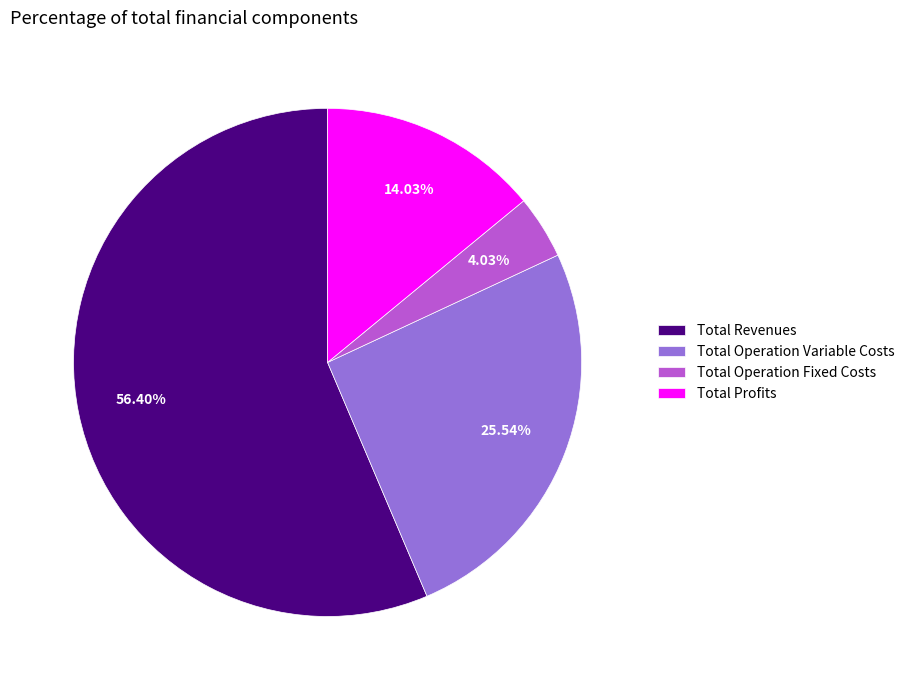

Does Total Revenues account for over 50% of the chart?

Yes